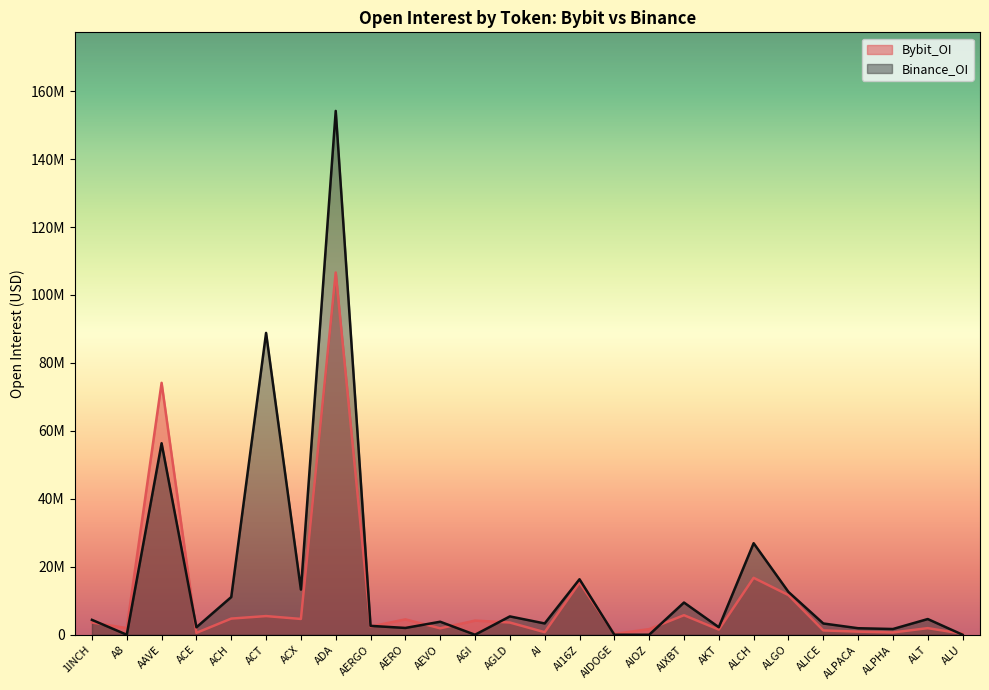

Which series changed the most between ACT and AKT?

Binance_OI